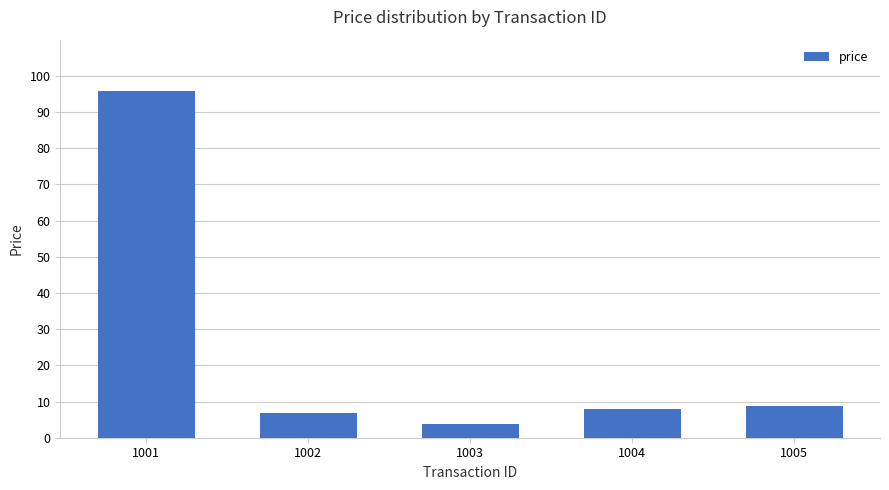

How many categories are shown in the chart?

5